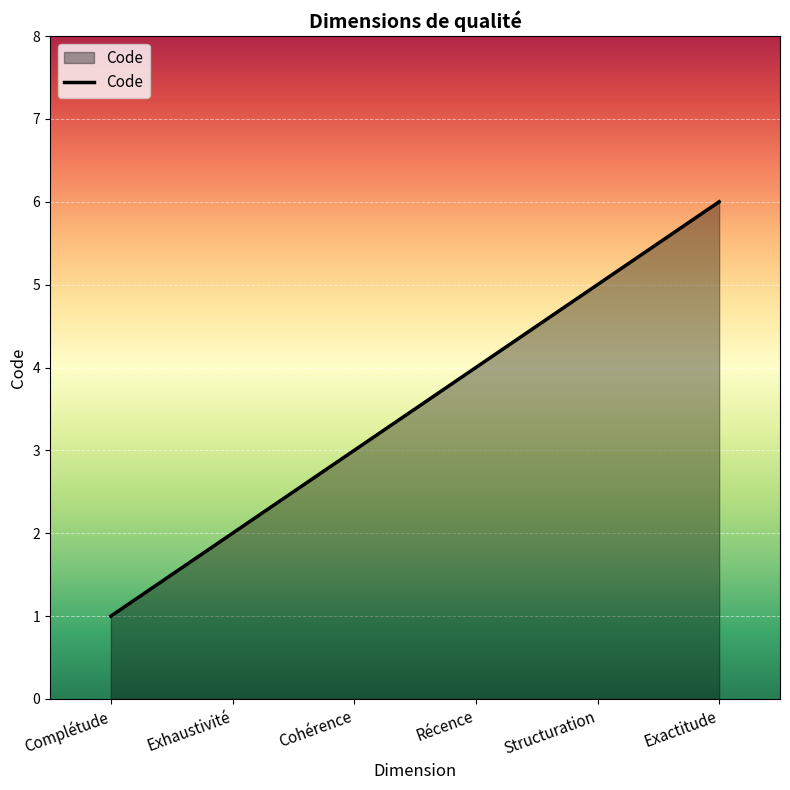

What position from the right is Exactitude?

1